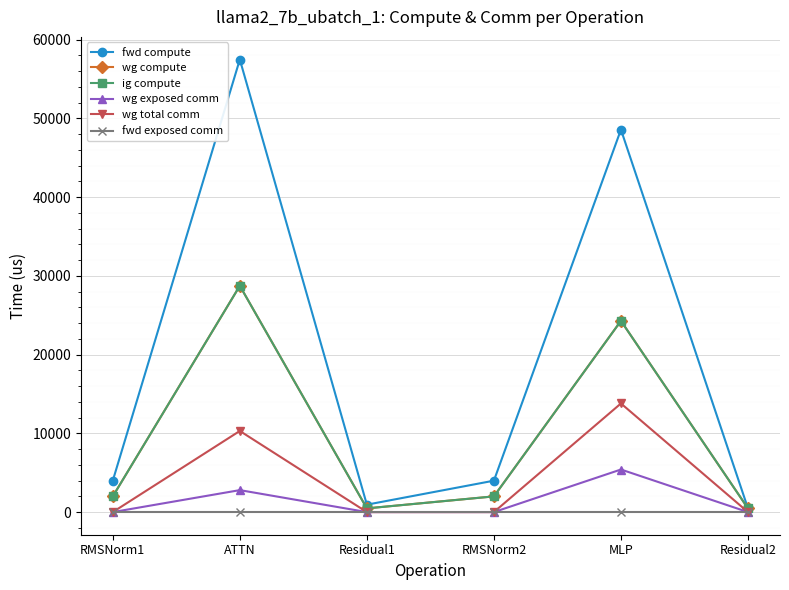

Reading left to right, what are all the values shown in this chart?

fwd compute: 3991.1	57488.2	943.7	3991.1	48581.8	471.9
wg compute: 1995.6	28744.1	471.9	1995.6	24290.9	471.9
ig compute: 1995.6	28744.1	471.9	1995.6	24290.9	471.9
wg exposed comm: 0.0	2791.1	0.0	0.0	5409.7	0.0
wg total comm: 0.0	10306.8	0.0	0.0	13800.3	0.0
fwd exposed comm: 0.0	0.0	0.0	0.0	0.0	0.0